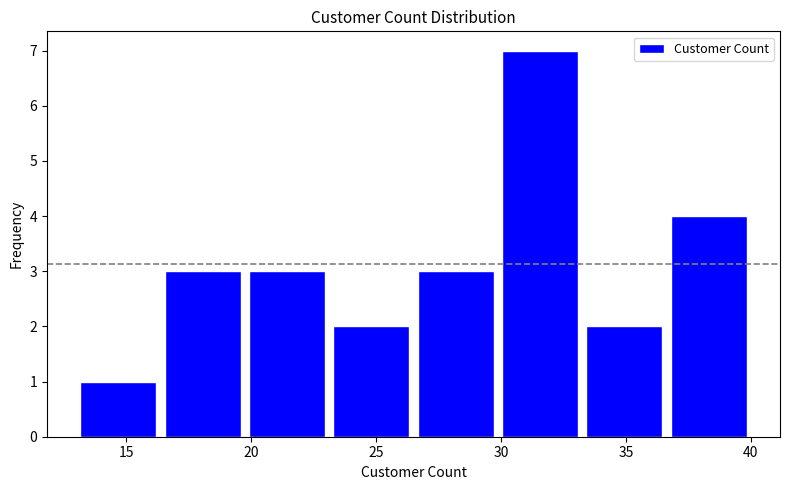

Over which range of the x-axis is the bar tallest?

30.0 to 33.5